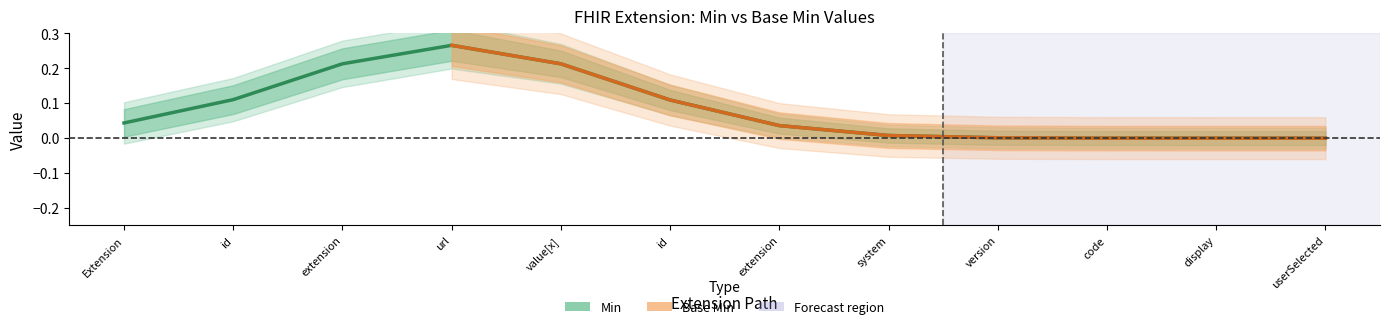

The Min series shows 2 at Extension.url. True or false?

False